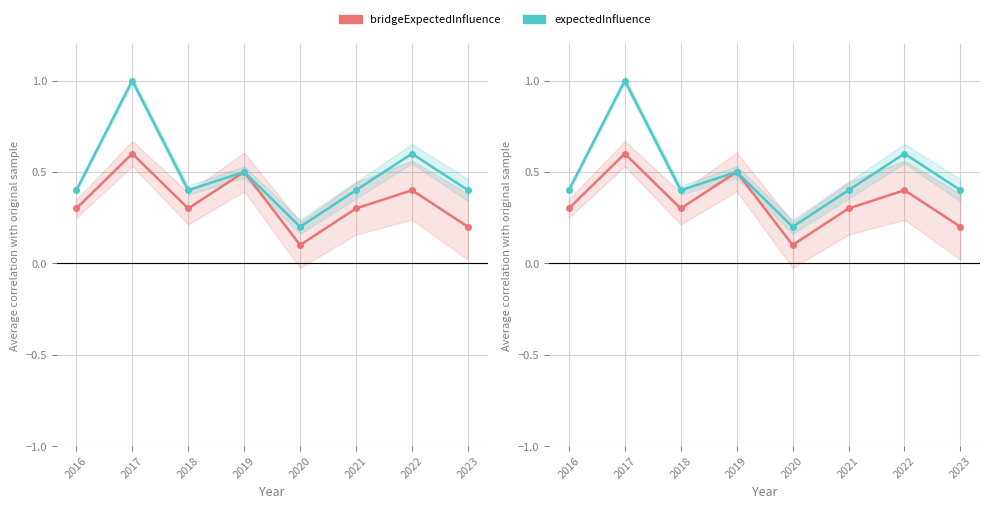

True or false: bridgeExpectedInfluence and expectedInfluence cross at least once.

False